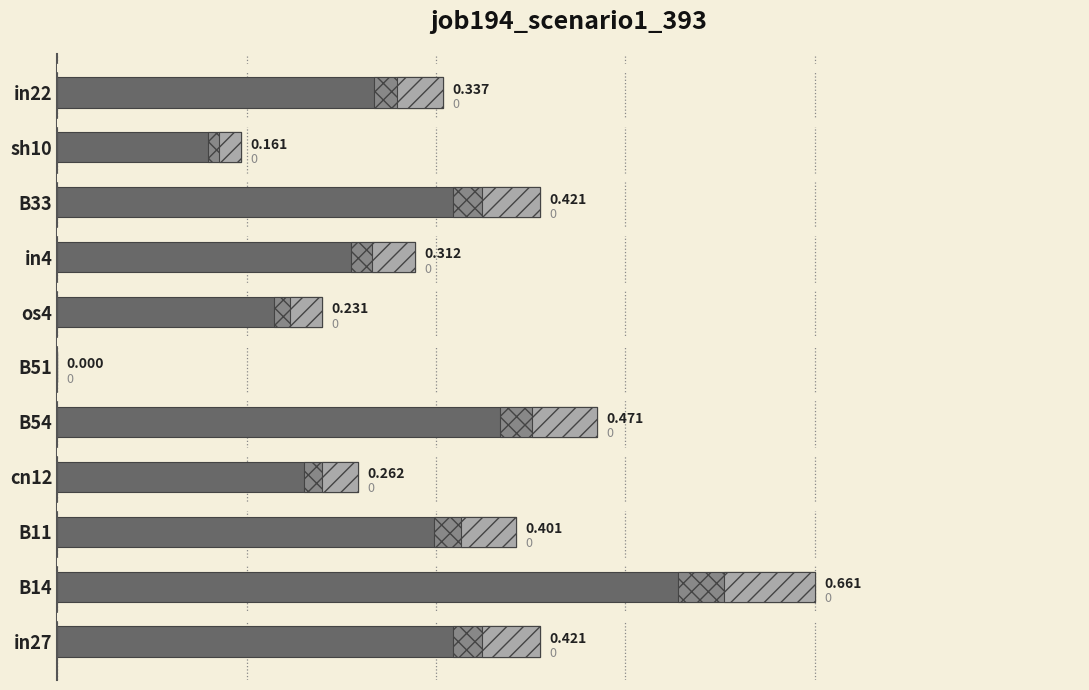

What is the average value?

0.3